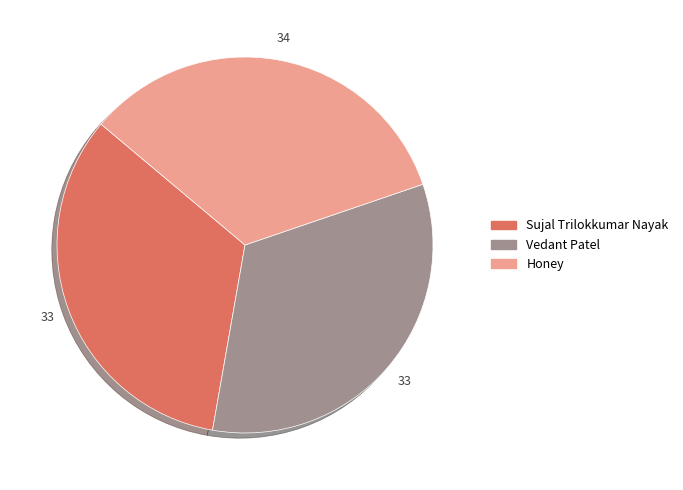

True or false: Vedant Patel accounts for 33% of the total.

True